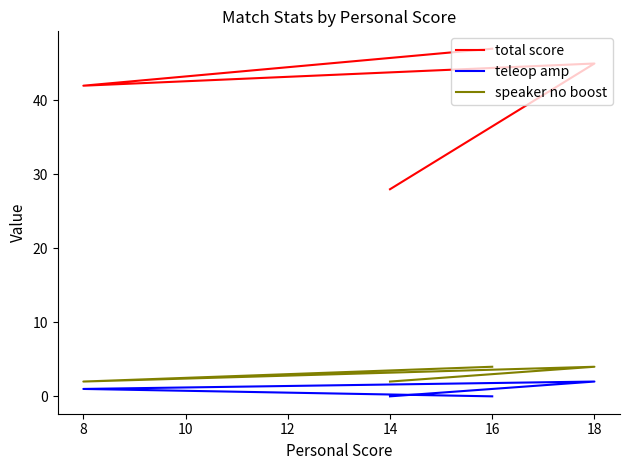

Reading left to right, list all the values displayed in this chart.

total score: 28	45	42	47
teleop amp: 0	2	1	0
speaker no boost: 2	4	2	4